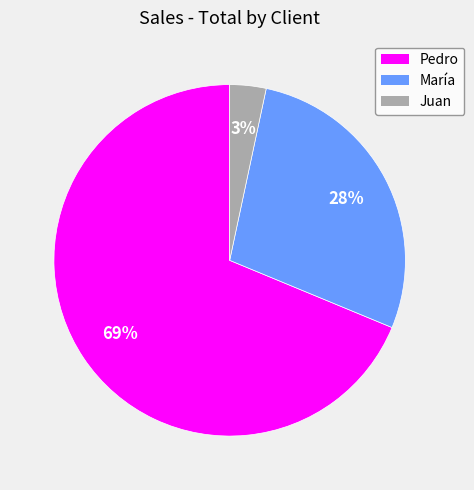

Rank the categories by value from lowest to highest.

Juan, María, Pedro